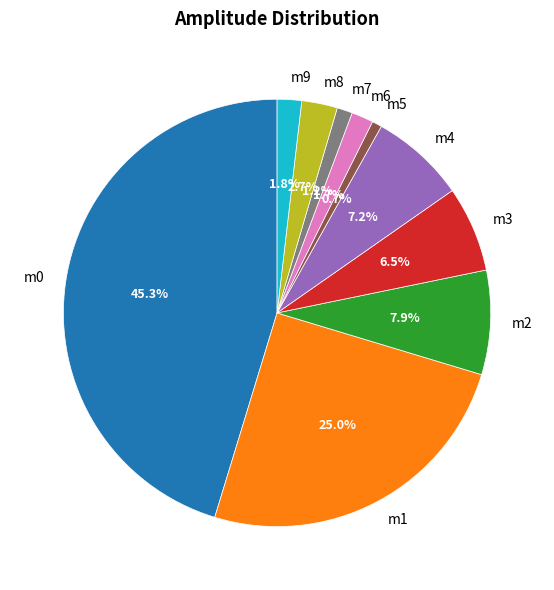

Is there any slice that represents more than half of the pie?

No